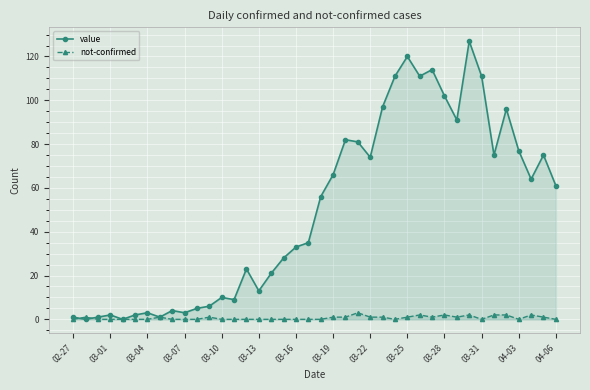

What is the difference between the highest and lowest values at 03-25?

119